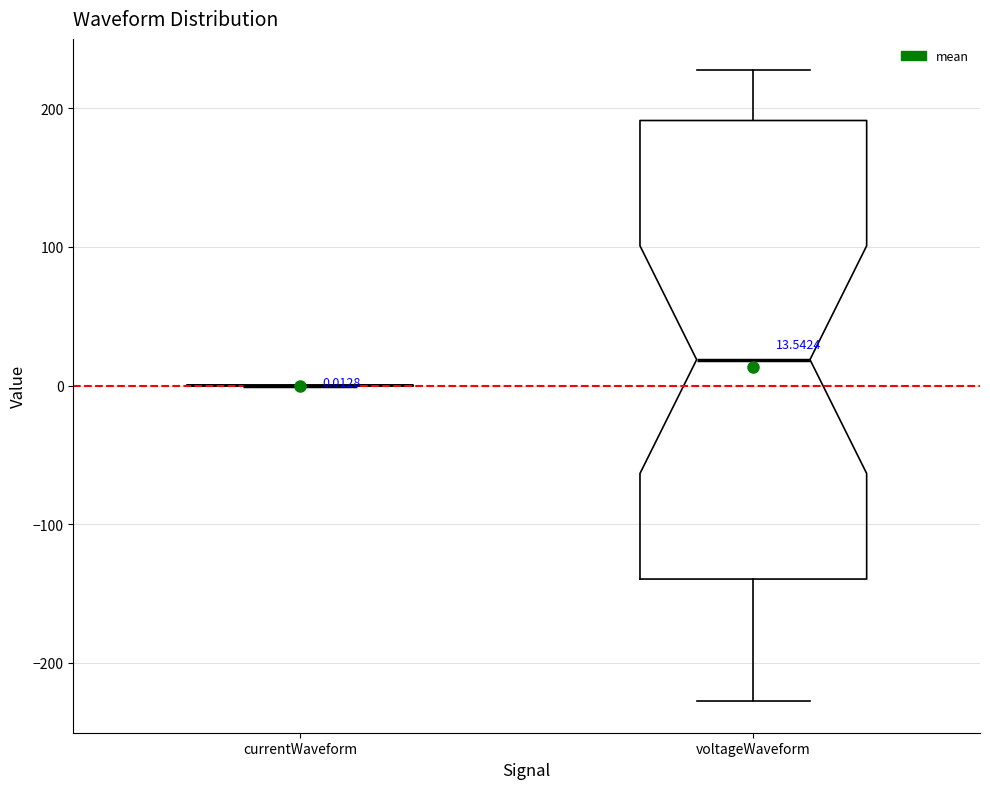

Comparing the boxes themselves (not the whiskers), which one is the tallest?

voltageWaveform